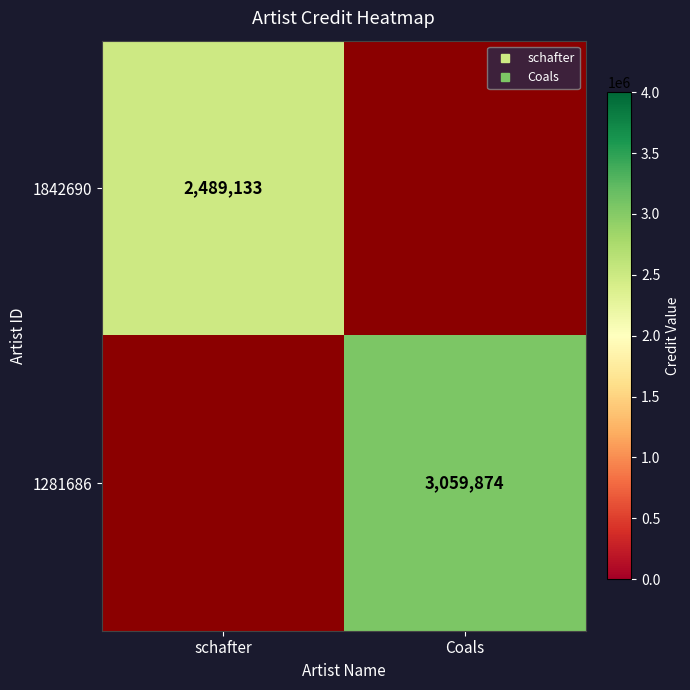

What is the greatest value displayed?

3059874.0